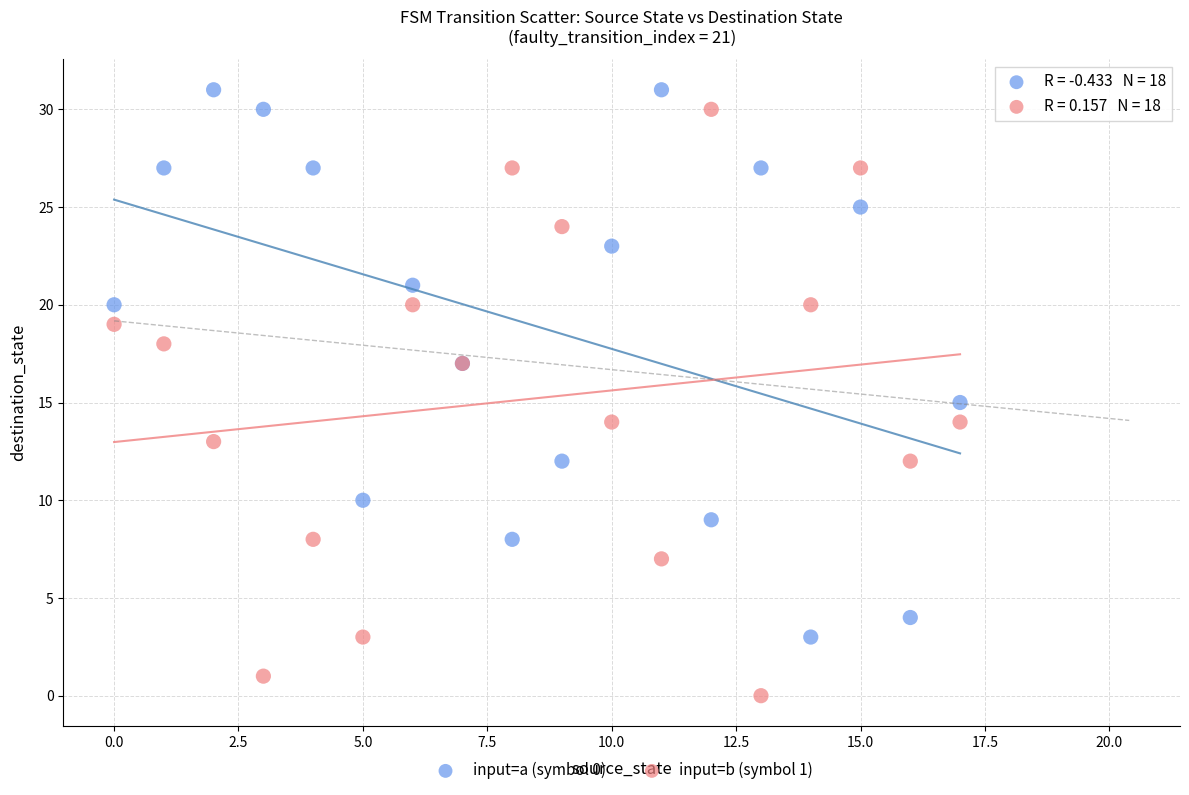

Which series reaches the maximum Y coordinate?

input=a (symbol 0)